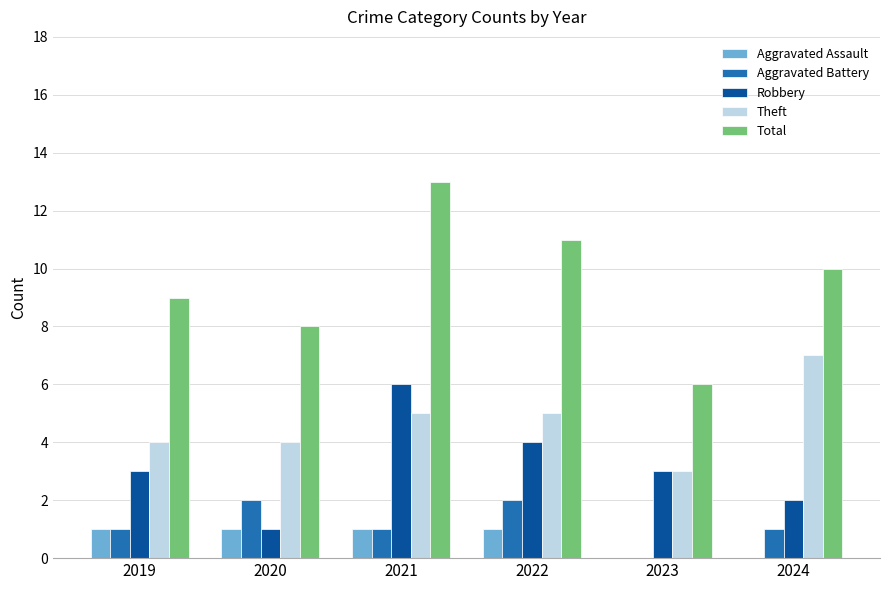

The value of Aggravated Battery at 2023 is 0. True or false?

True